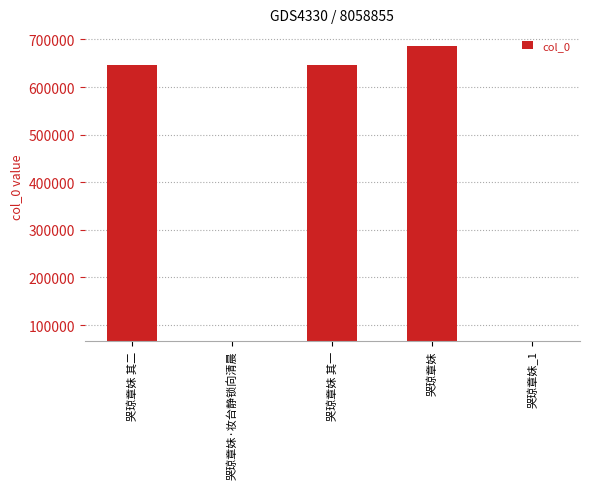

What position from the left is 哭琼章妹·妆台静锁向清晨?

2